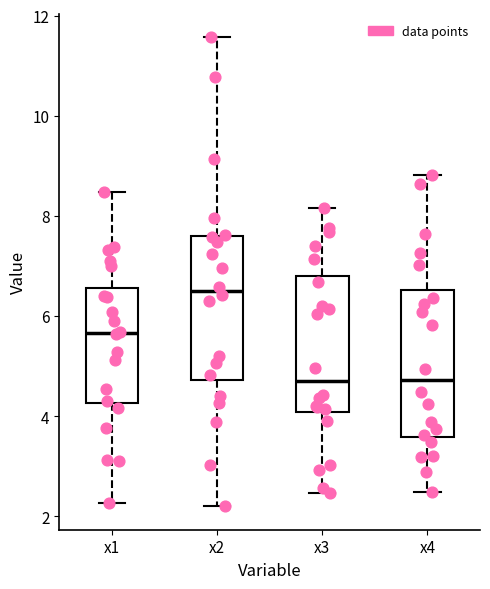

Which box's median line is the highest?

x2